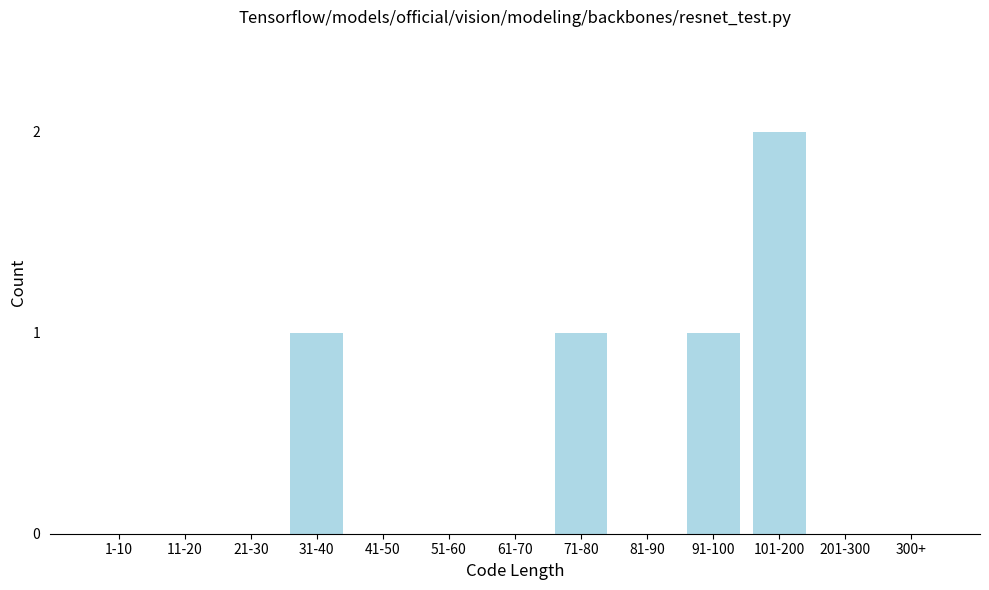

Reading left to right, transcribe all the data shown in this chart.

1-10=0	11-20=0	21-30=0	31-40=1	41-50=0	51-60=0	61-70=0	71-80=1	81-90=0	91-100=1	101-200=2	201-300=0	300+=0